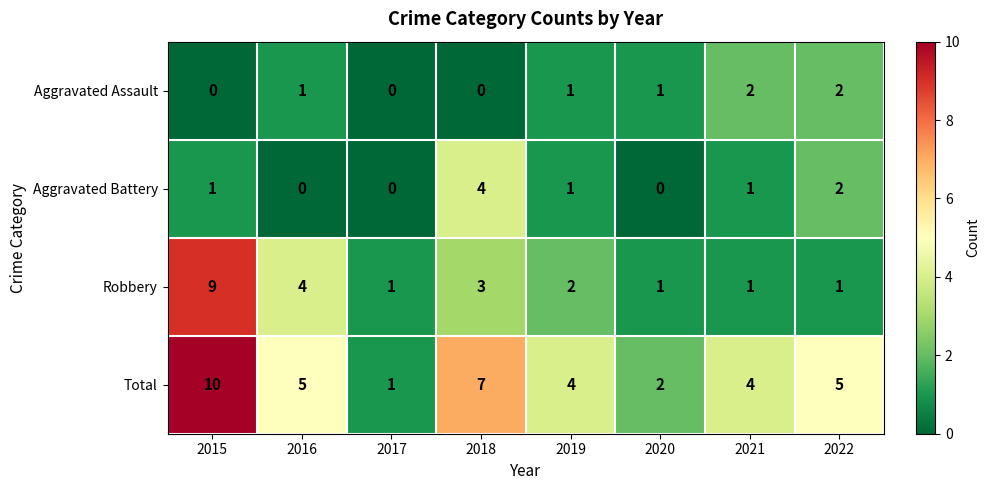

Which label corresponds to the largest value in the chart?

2015